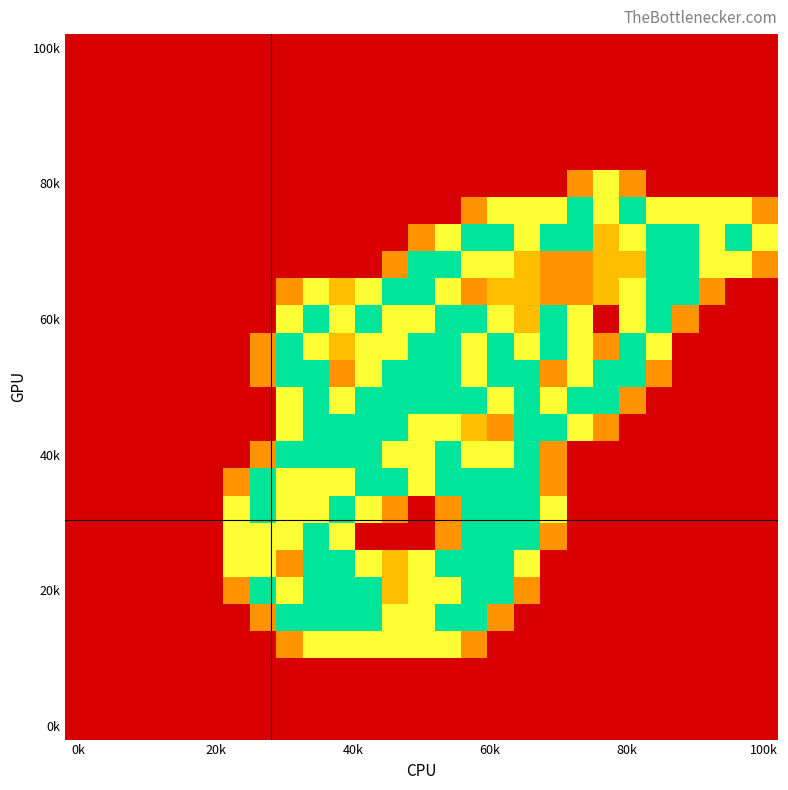

Which label corresponds to the smallest value in the chart?

0k